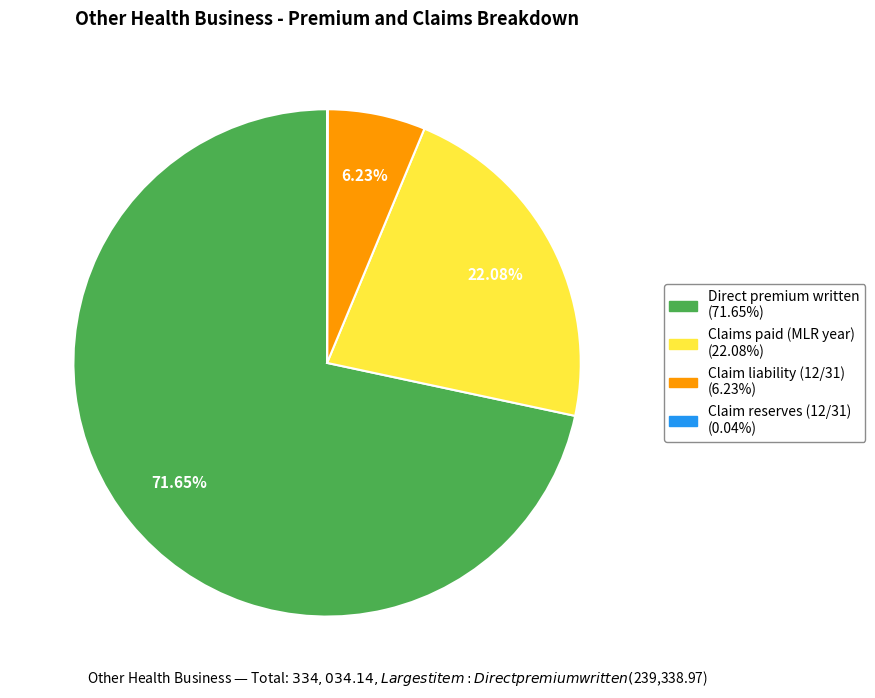

Combined, what portion of the pie is Claims paid (MLR year) and Direct premium written?

93.7%